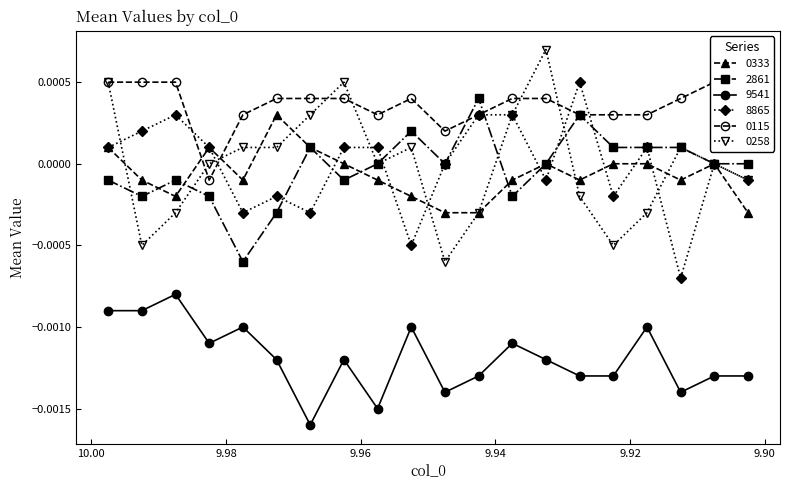

The 9541 series shows -0.0 at 9.9725. True or false?

False